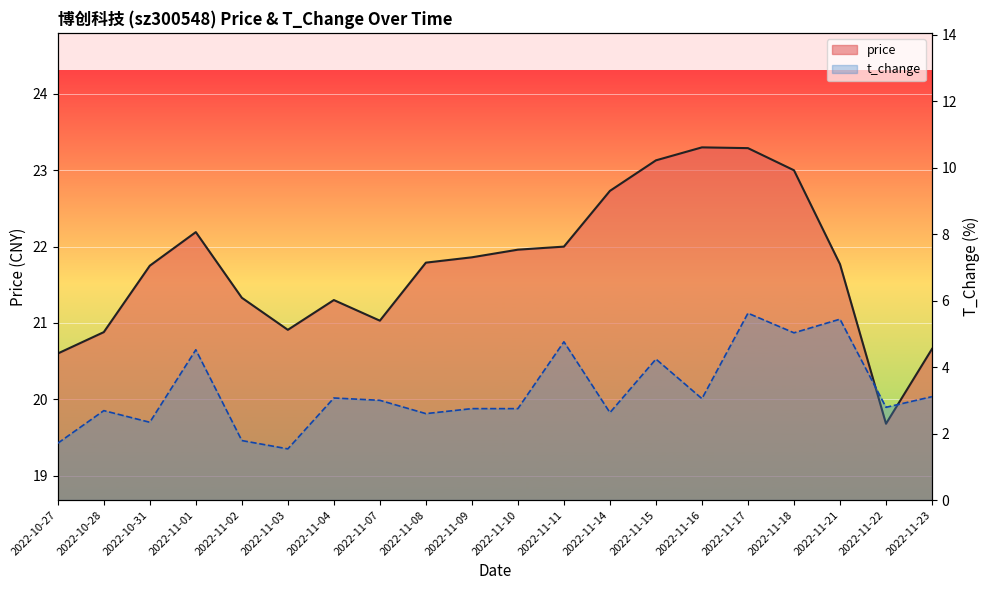

True or false: t_change_line and price_line cross at least once.

False